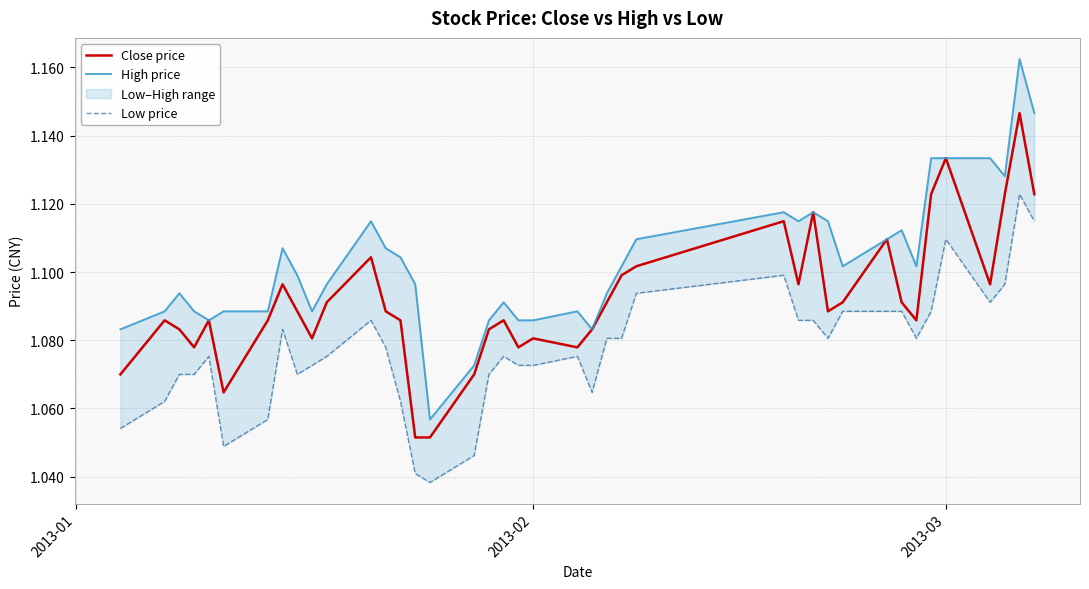

True or false: Low price and Close price cross at least once.

False